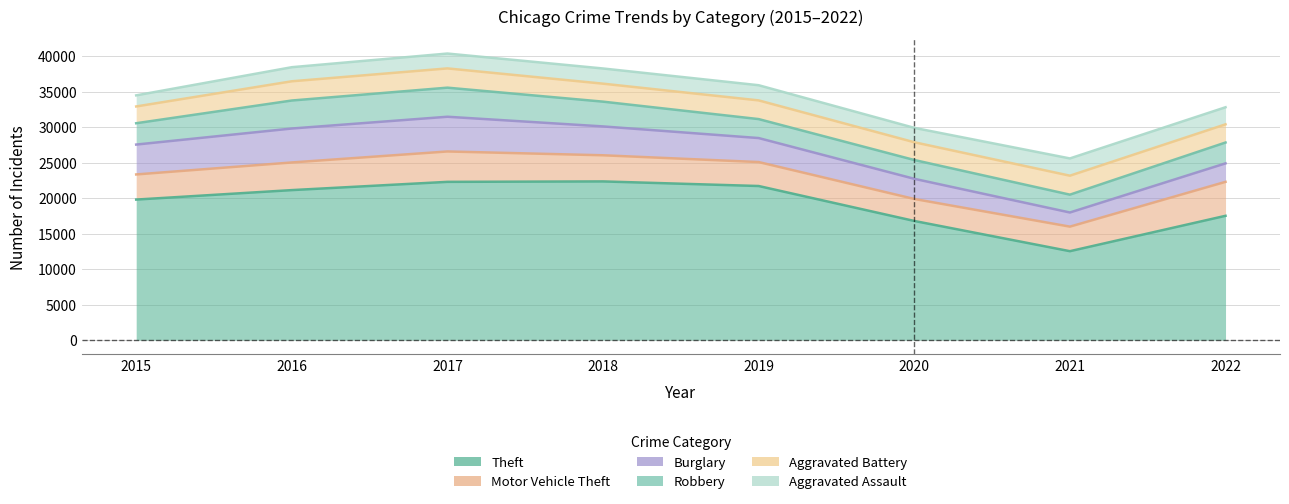

How many lines are shown in the chart?

6